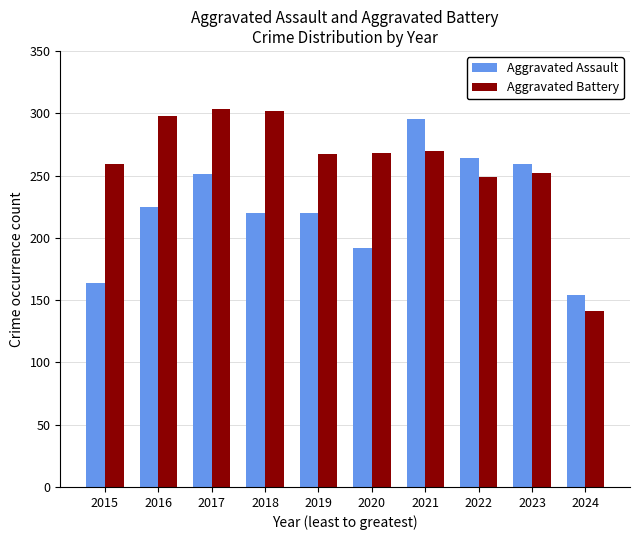

How many groups of bars are there?

10